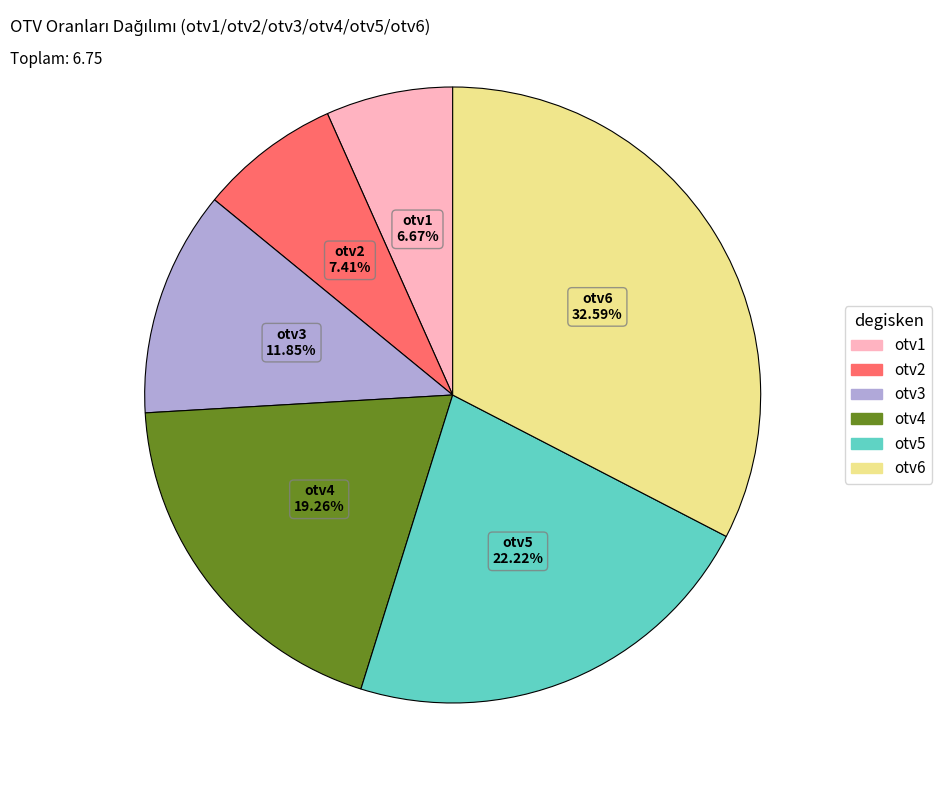

True or false: otv6 accounts for 33% of the total.

True